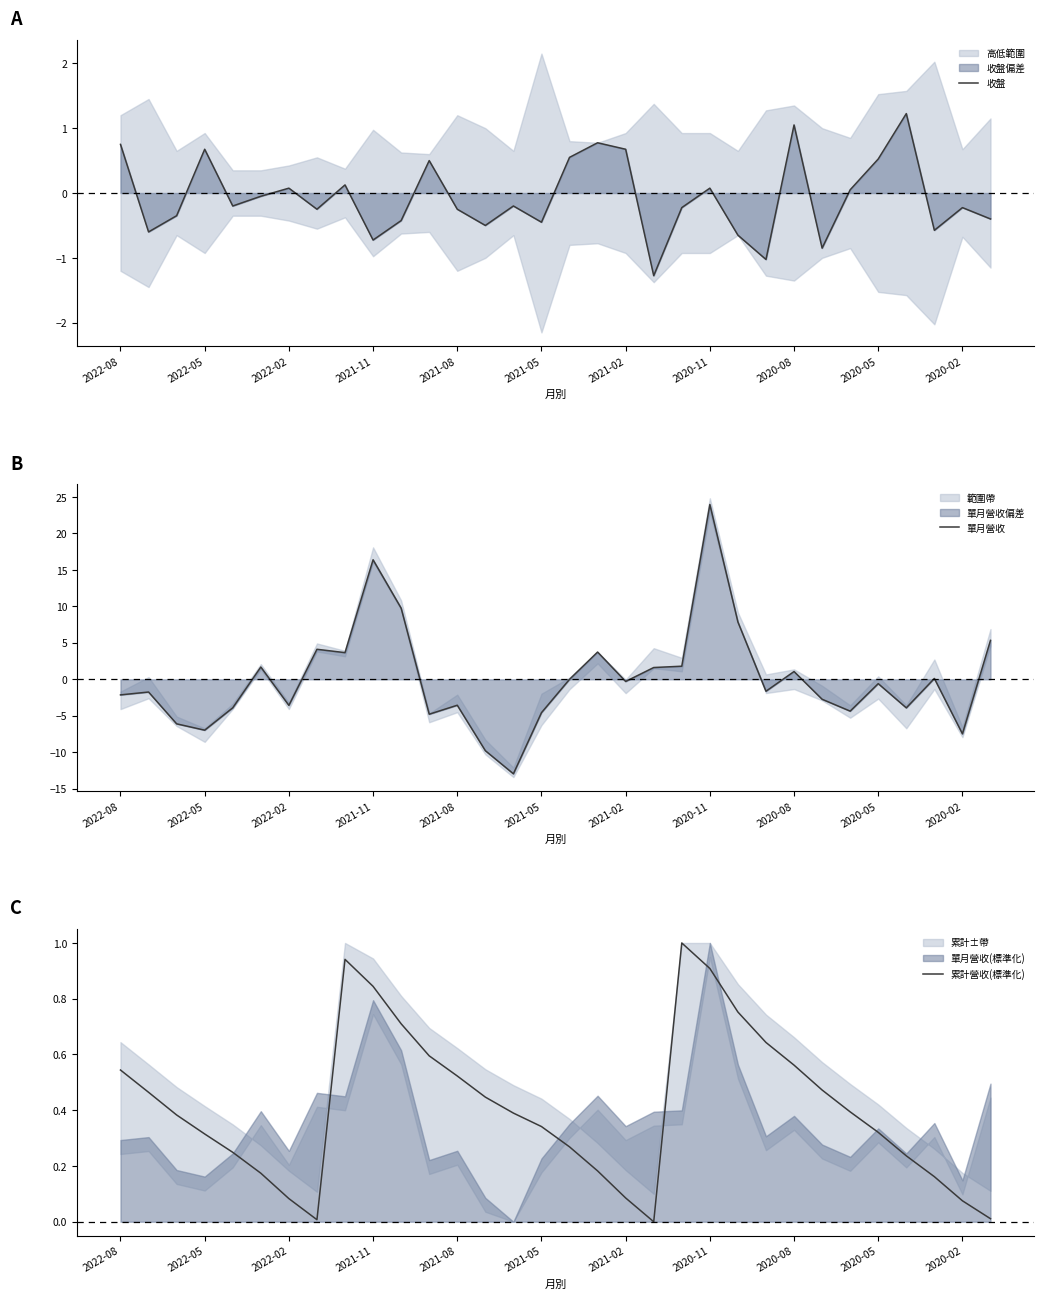

How many intersections are there between 單月營收 and 累計營收(標準化)?

11